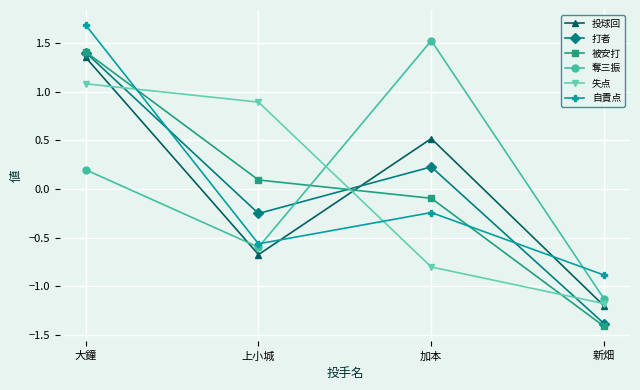

Where do 失点 and 投球回 first cross each other?

大鐘 and 上小城